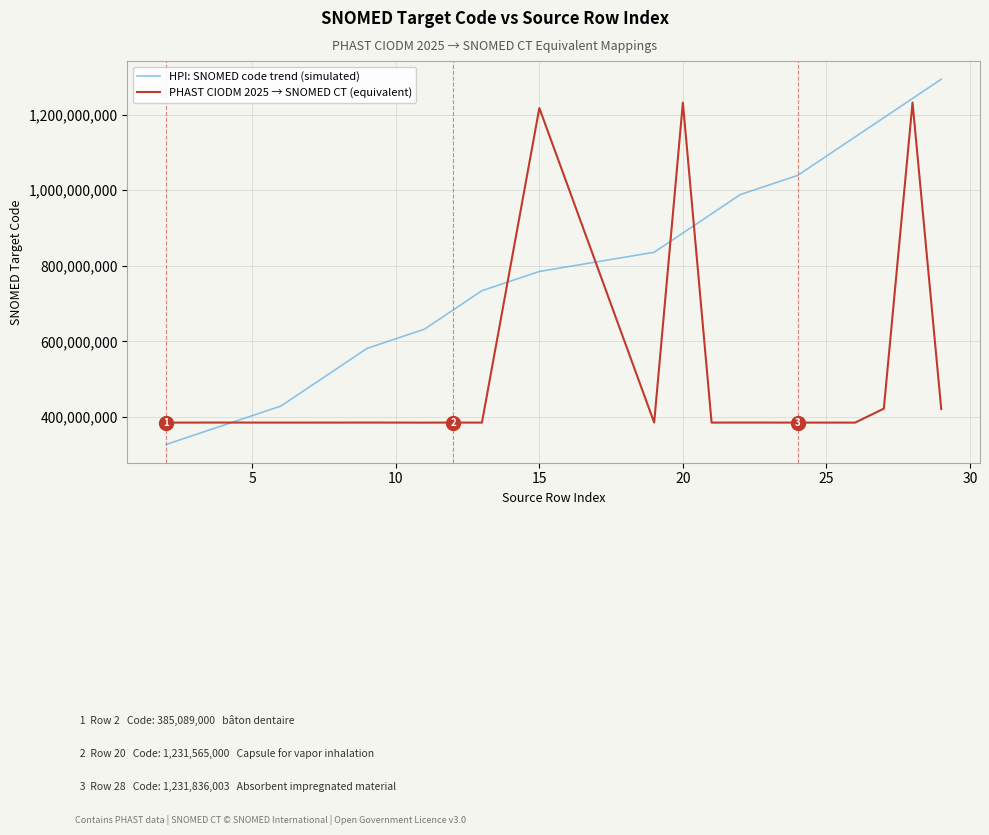

List the series in order of their peak value, lowest first.

PHAST CIODM 2025 → SNOMED CT (equivalent), HPI: SNOMED code trend (simulated)